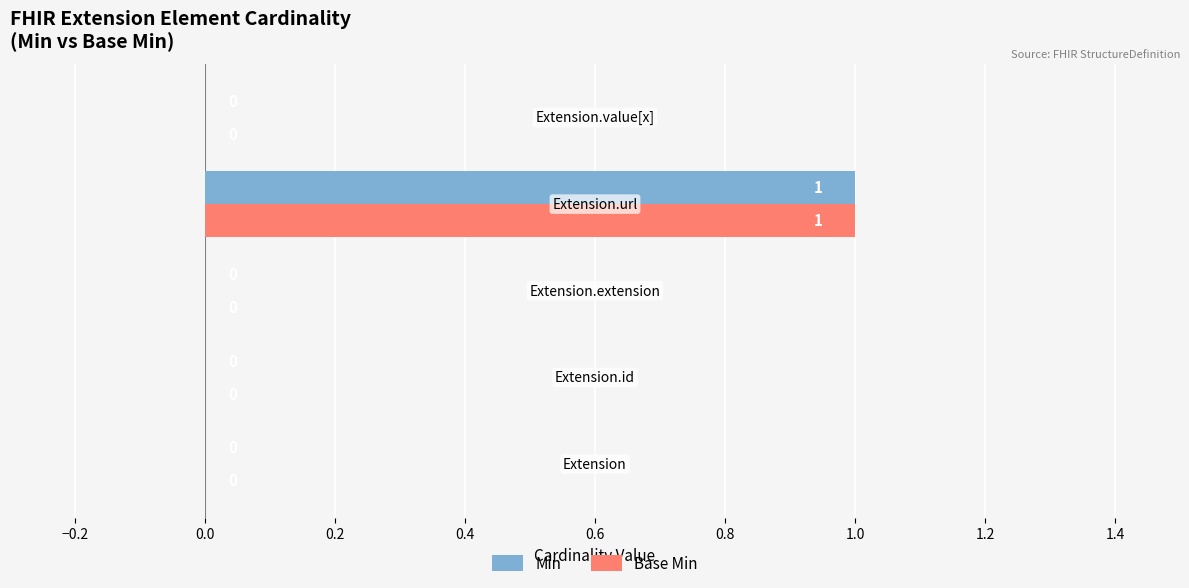

How many Min values are between 0 and 1?

5